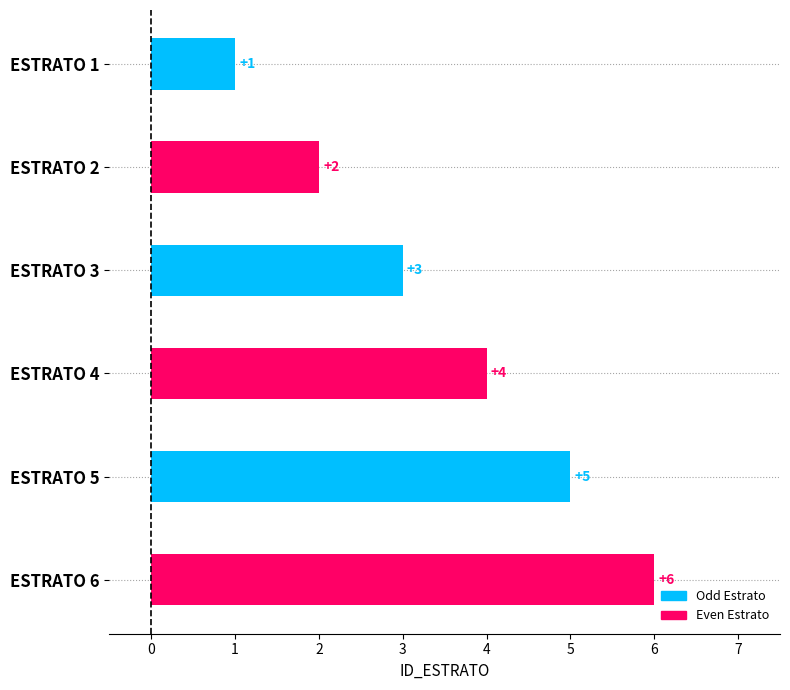

Are the bars grouped side by side (vs. stacked)?

No